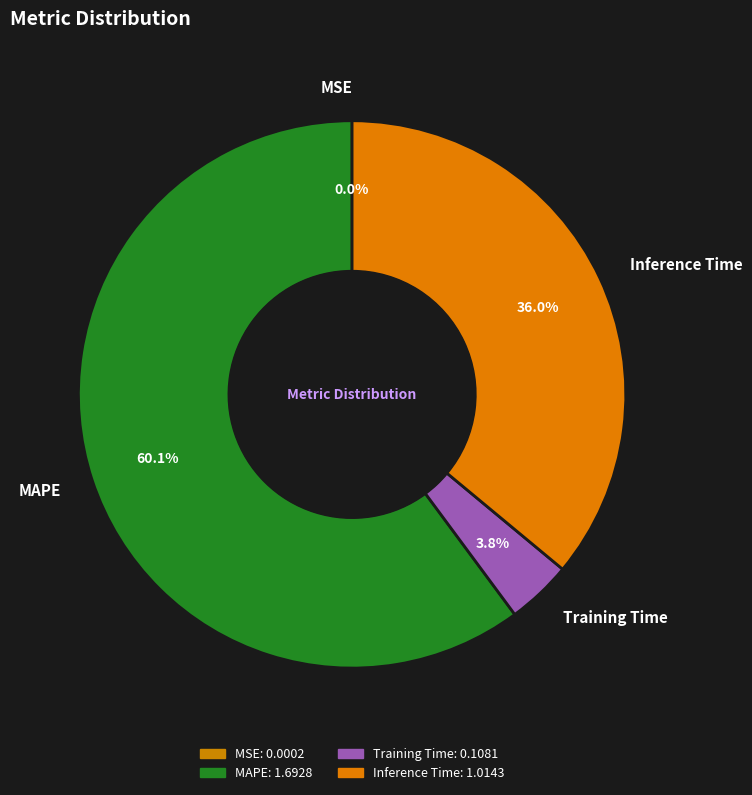

What is the total percentage of MAPE and Inference Time?

96.2%